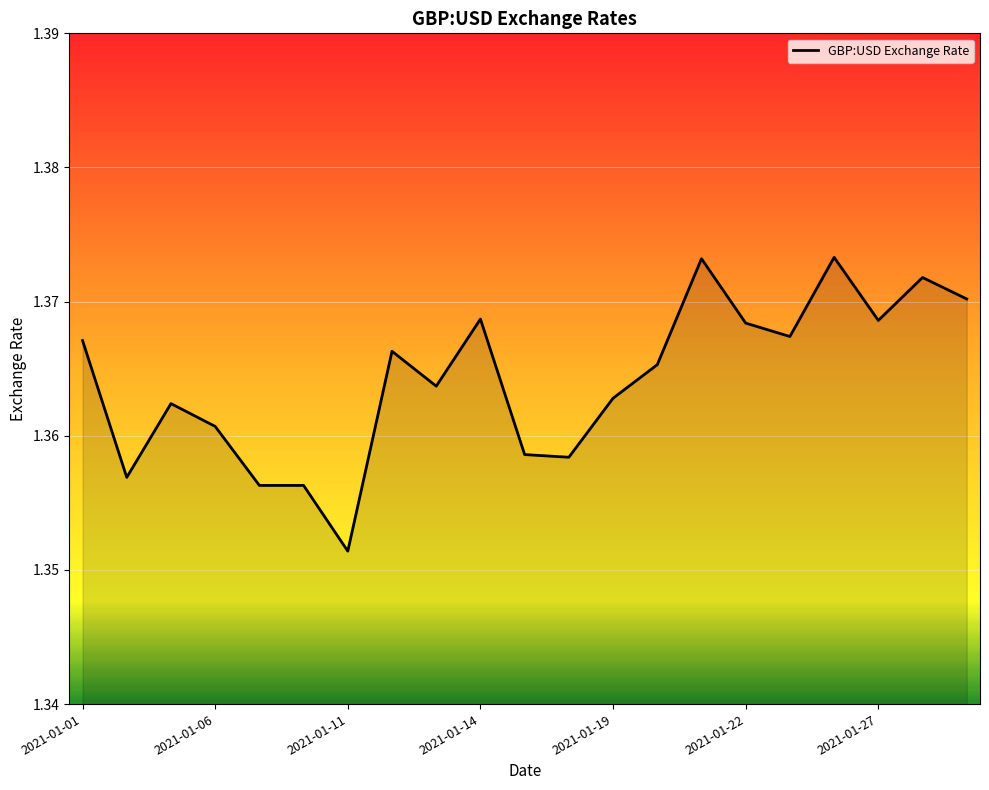

What is the value of the 13th point from the left?

1.4